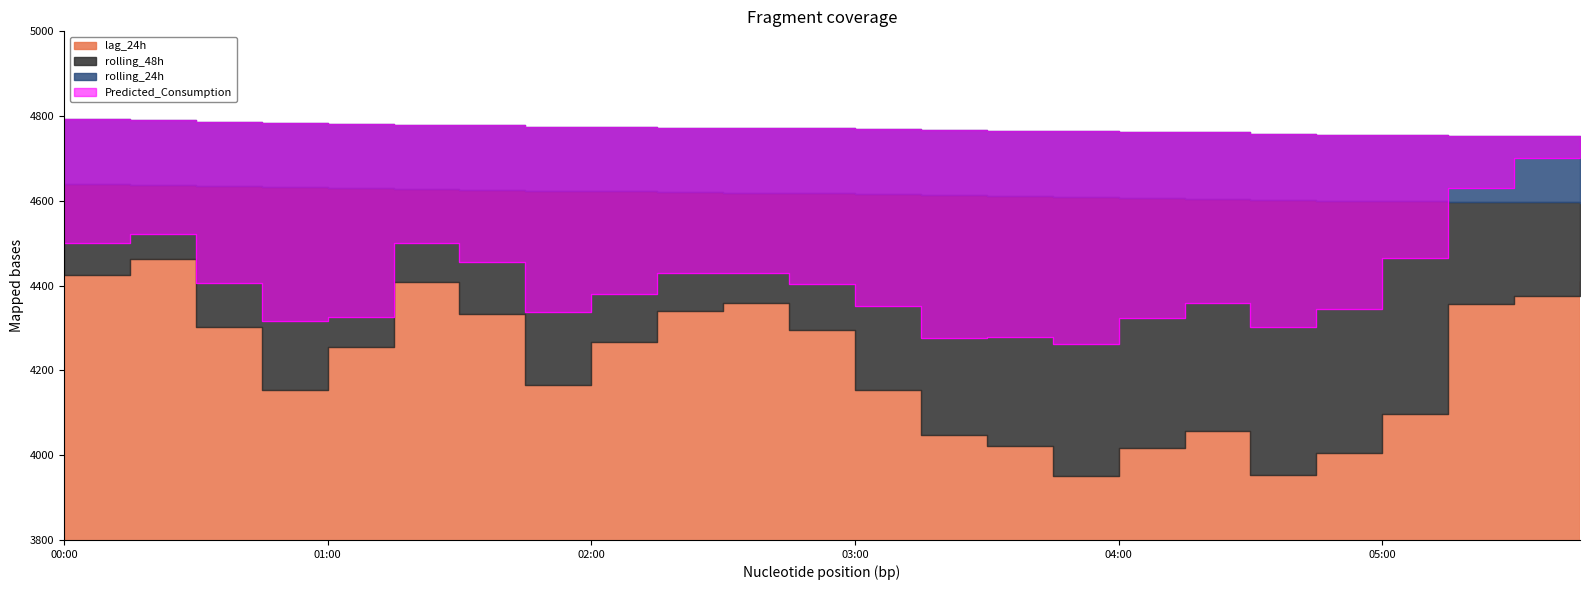

Which series has the largest total across all categories?

rolling_24h